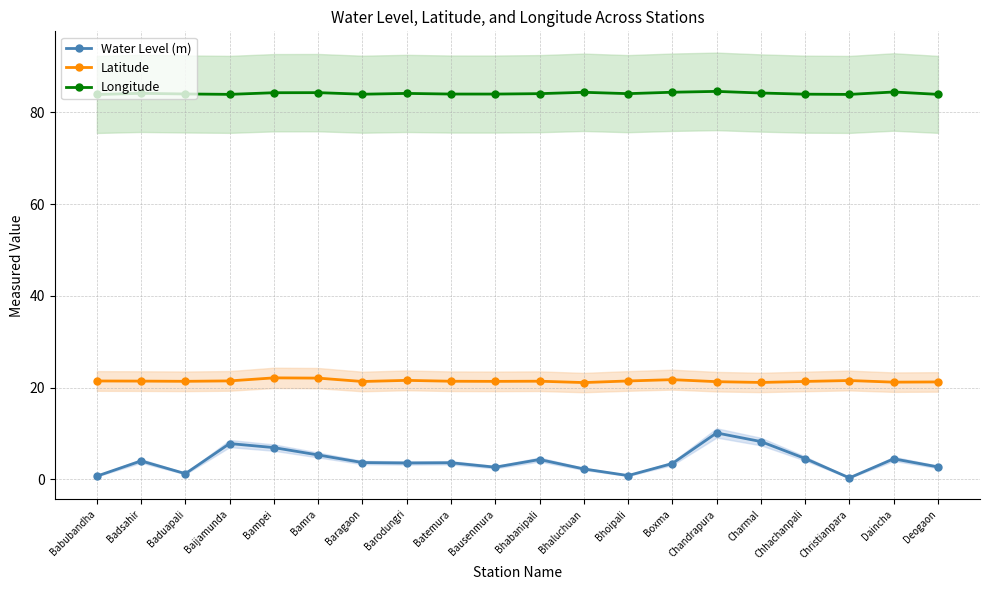

What are all the series names shown in the legend?

Water Level (m), Latitude, Longitude